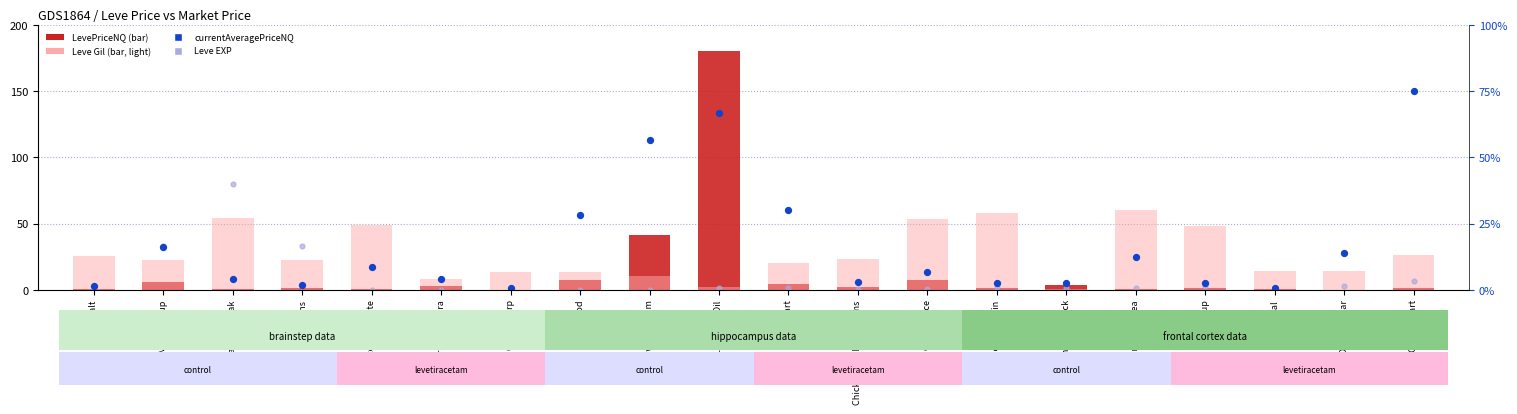

At how many categories does at least one series exceed 5?

20